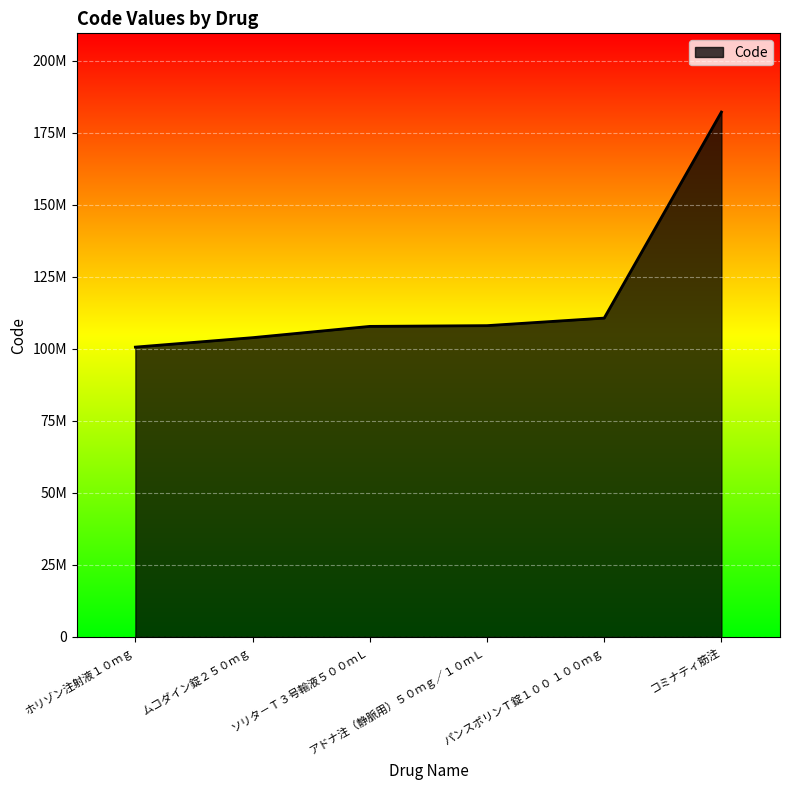

The chart shows a value of 165776314 at ソリタ－Ｔ３号輸液５００ｍＬ. True or false?

False